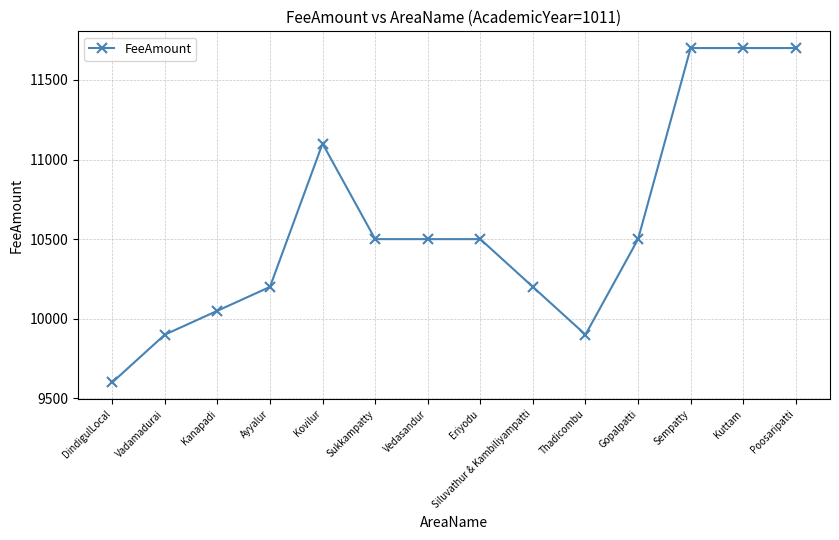

How many lines are shown in the chart?

1